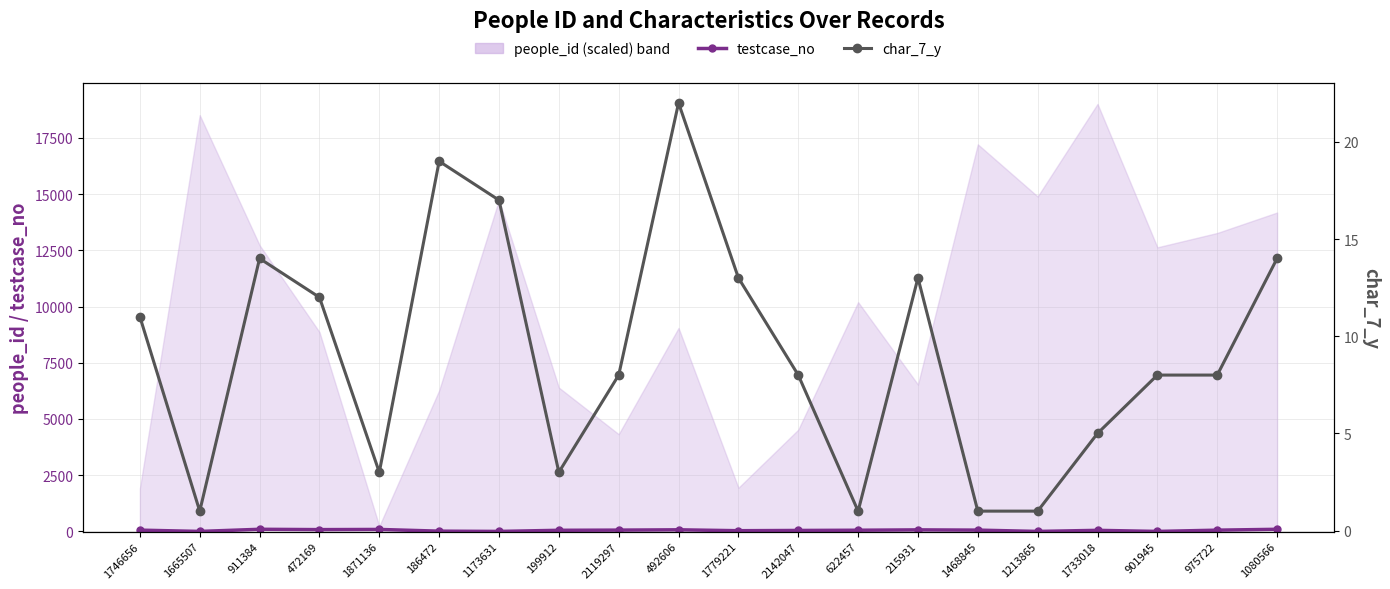

What position from the right is 1746656?

20